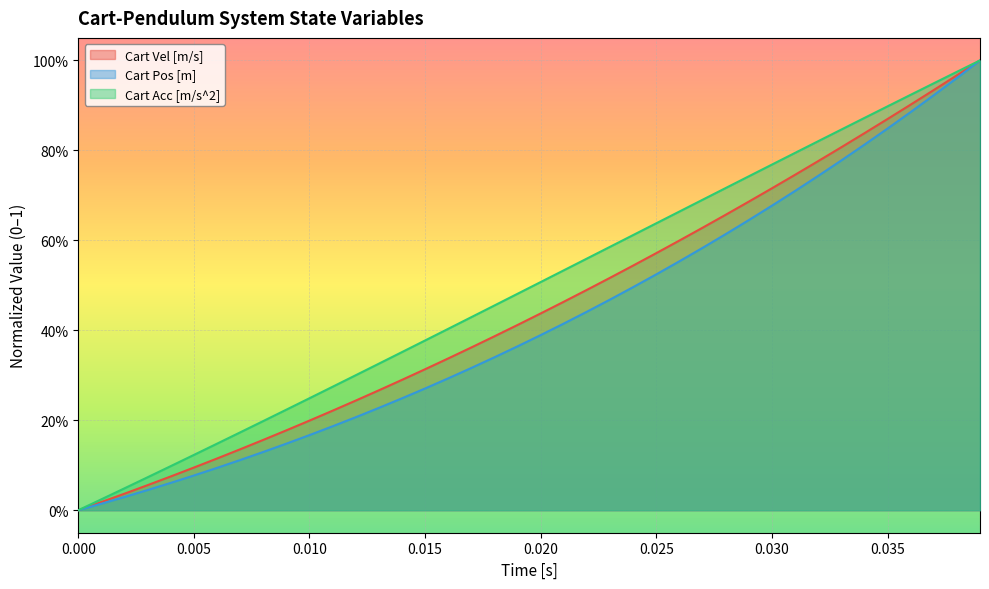

The Cart Pos [m] series shows 0.2 at 29. True or false?

False